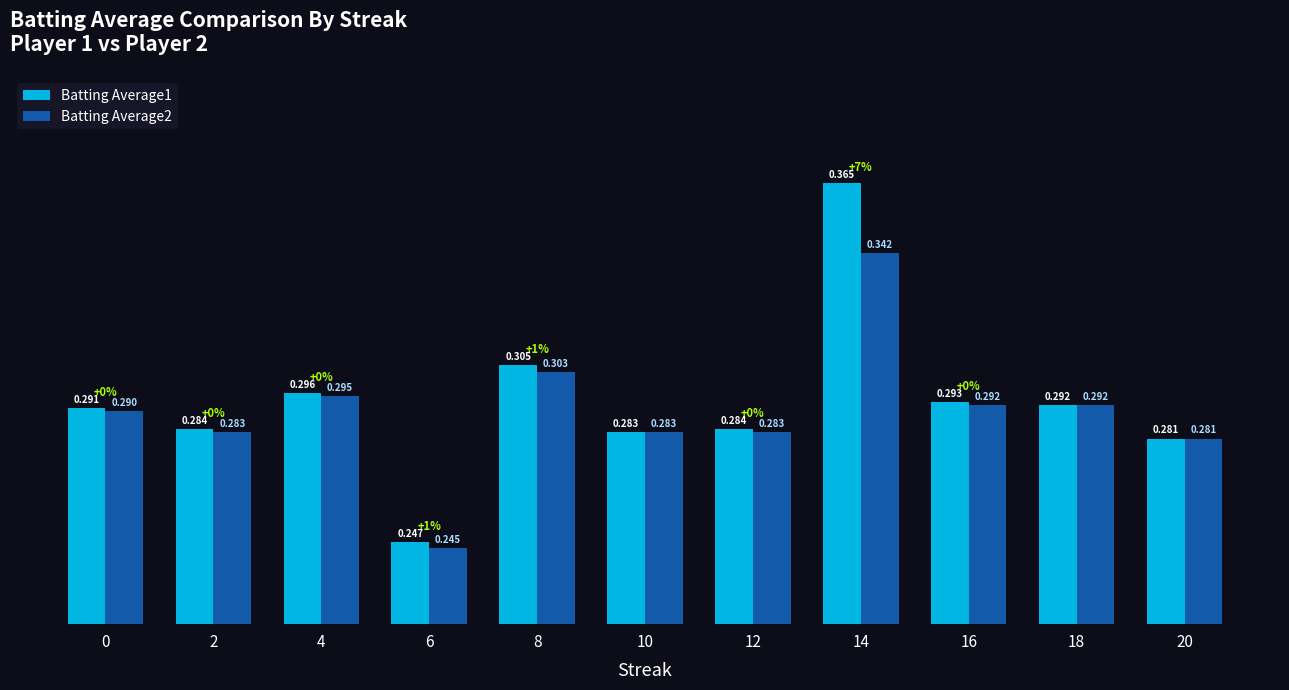

List the series in order of their overall mean, lowest first.

Batting Average2, Batting Average1